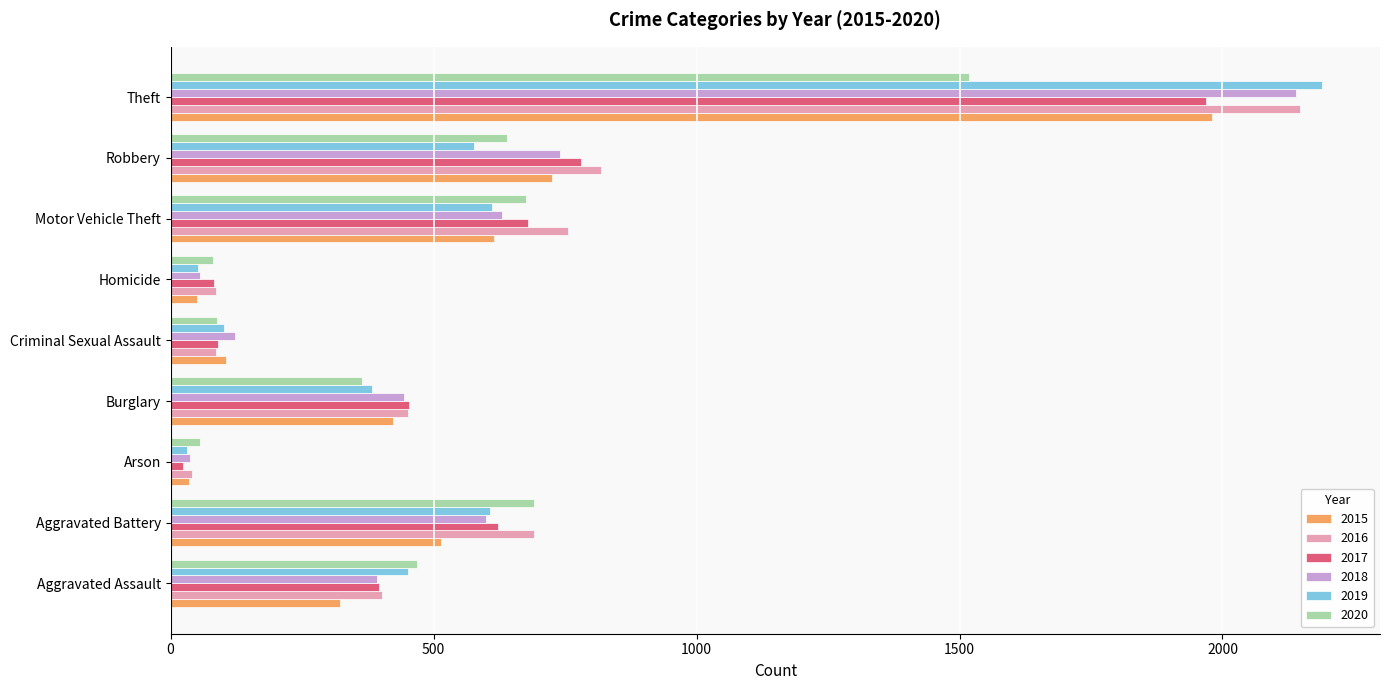

At which category is the sum across all series the highest?

Theft